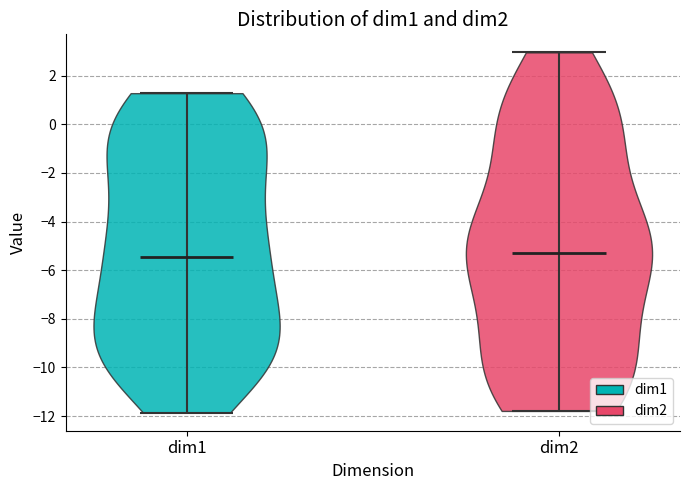

Reading left to right, read every violin against the y-axis: where its median line is, and the lowest and highest points it reaches. The values are not printed on the chart, so give them approximately, as read against the axis.

dim1: median line -5.4, lowest point -11.8, highest point 1.2
dim2: median line -5.2, lowest point -11.8, highest point 3.0